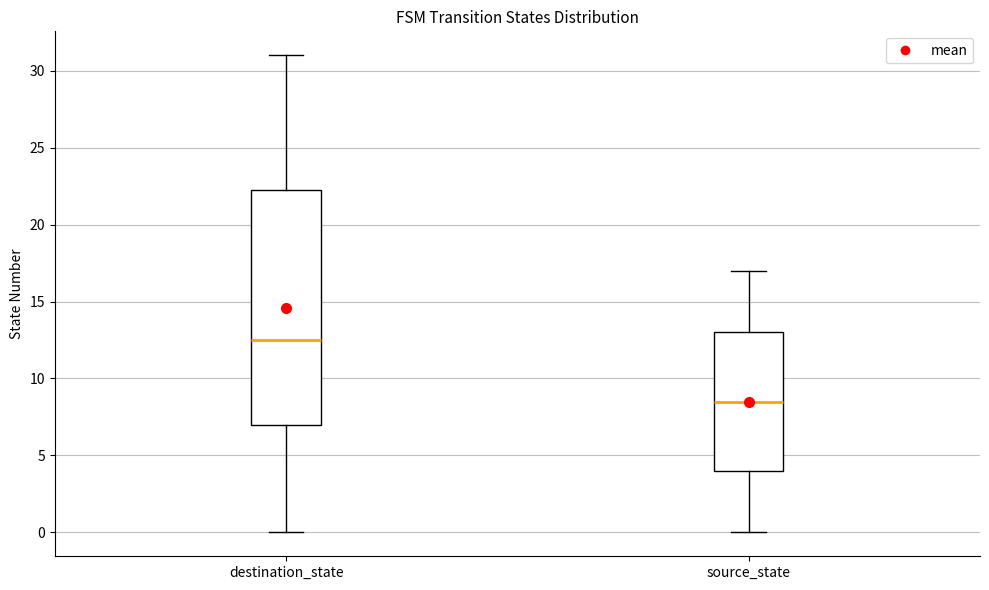

Where is the upper edge of the box for source_state on the y-axis? The values are not printed on the chart, so give them approximately, as read against the axis.

13.0